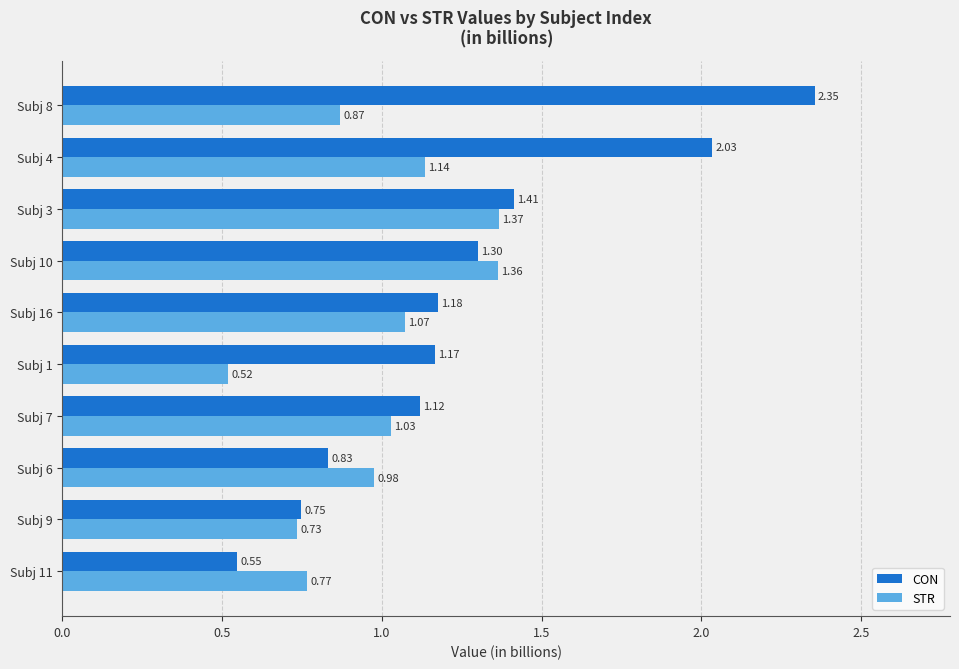

Which series has the largest total across all categories?

CON